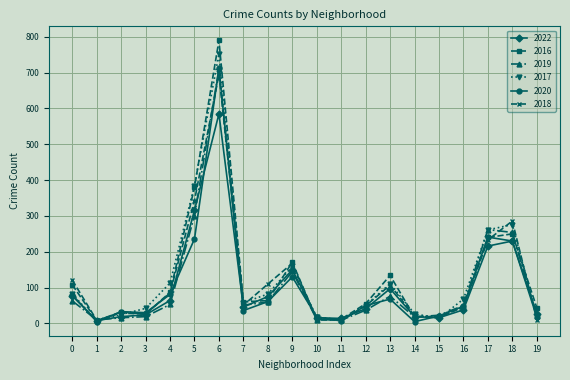

At how many categories does at least one series exceed 531?

1